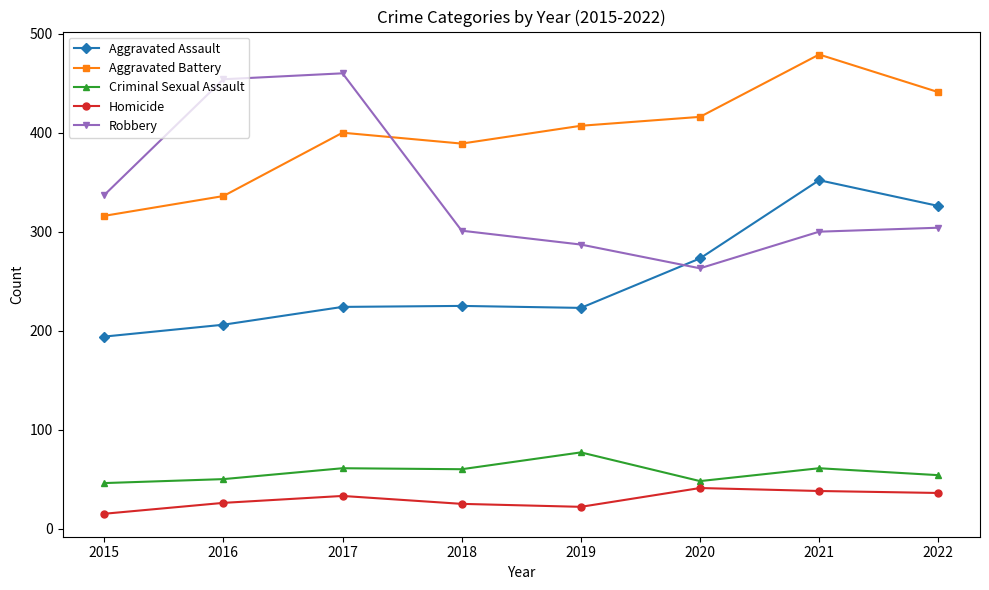

What is the value of the Criminal Sexual Assault point at the 3rd from the left?

61